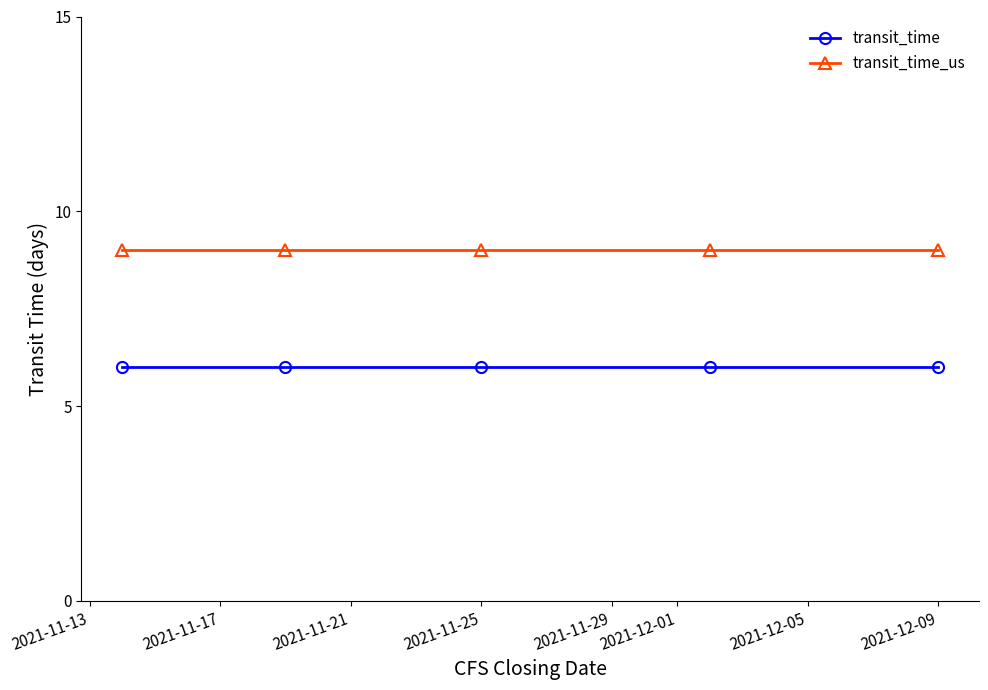

At how many categories does at least one series exceed 7?

5